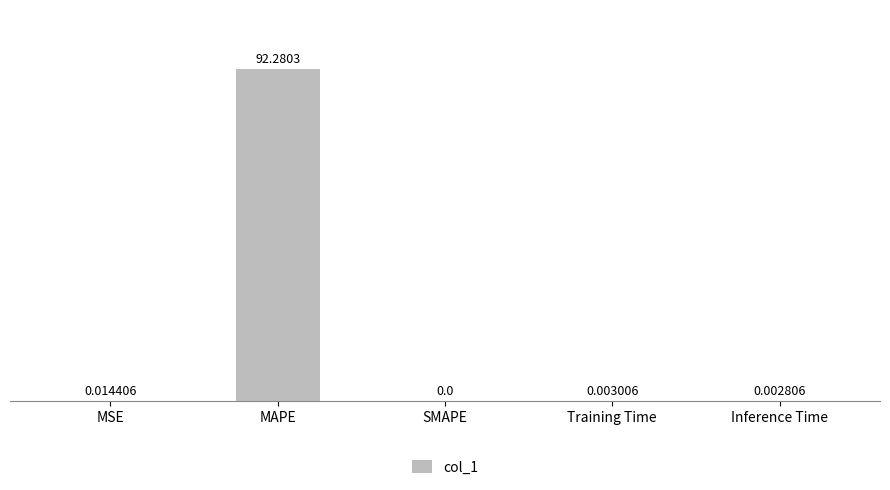

Which category has the highest value across all series?

MAPE